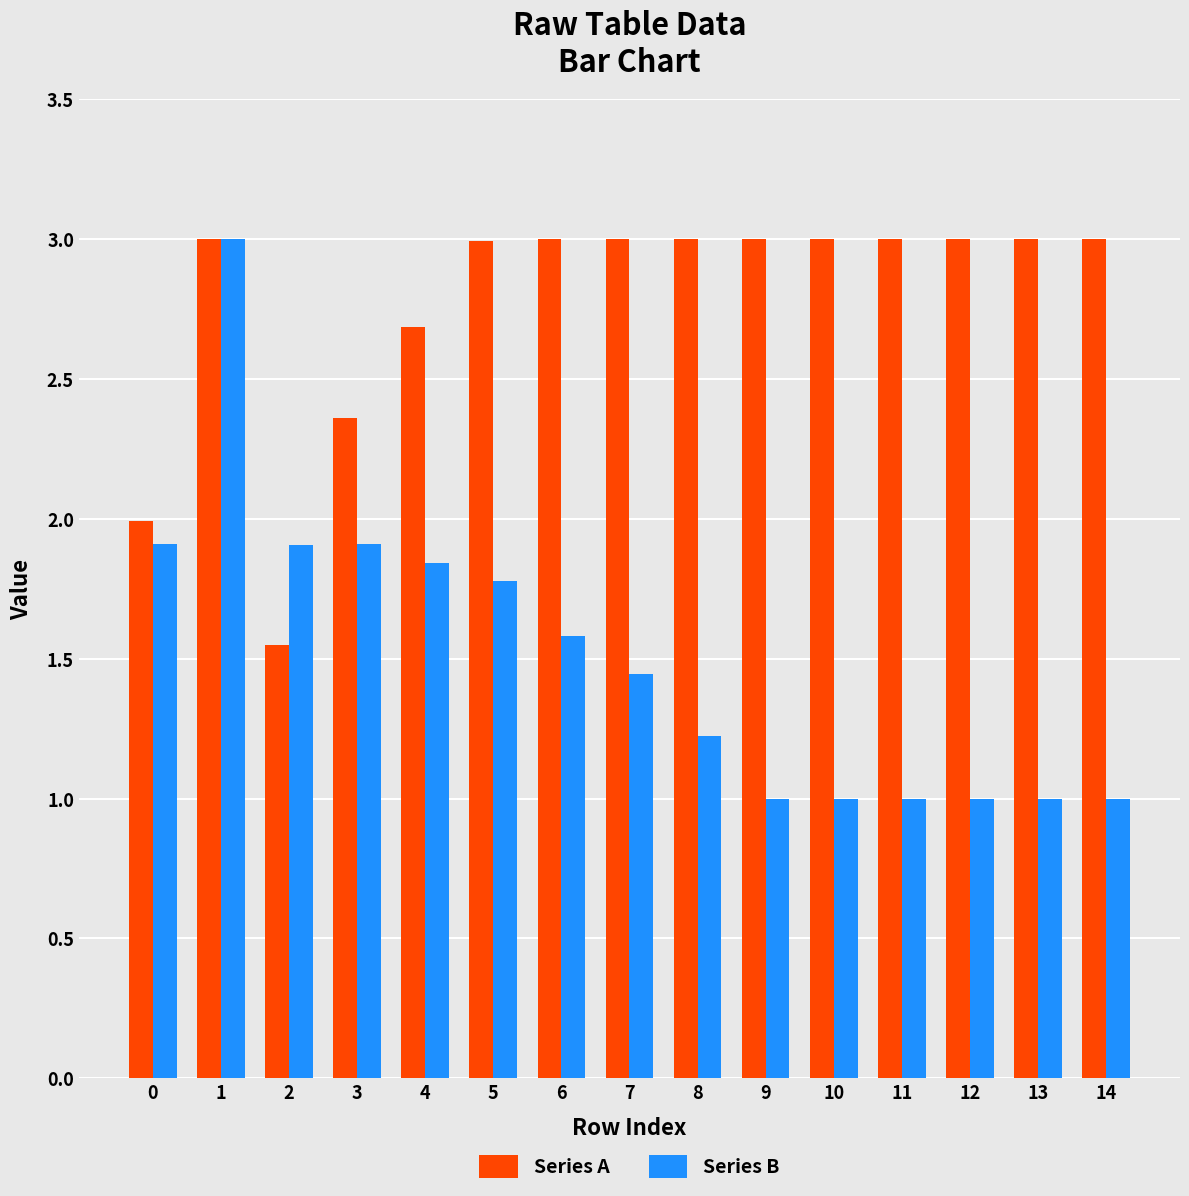

The value of Series A at 4 is 2.7. True or false?

True